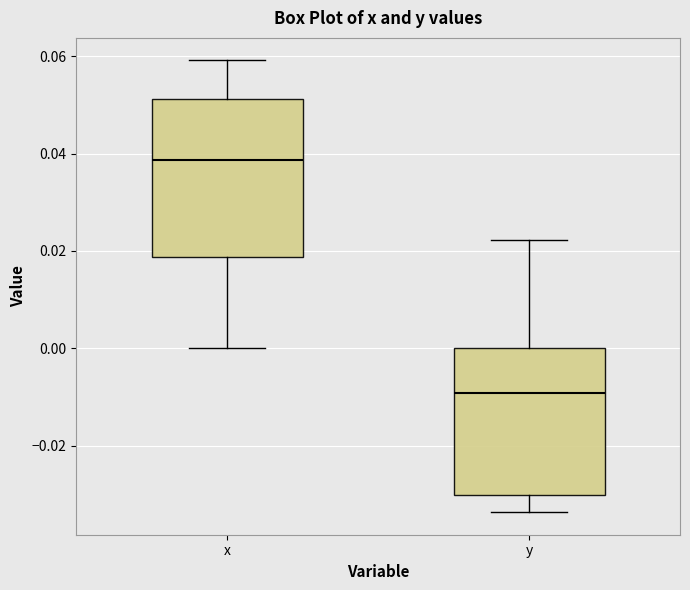

Which box's median line is the lowest?

y